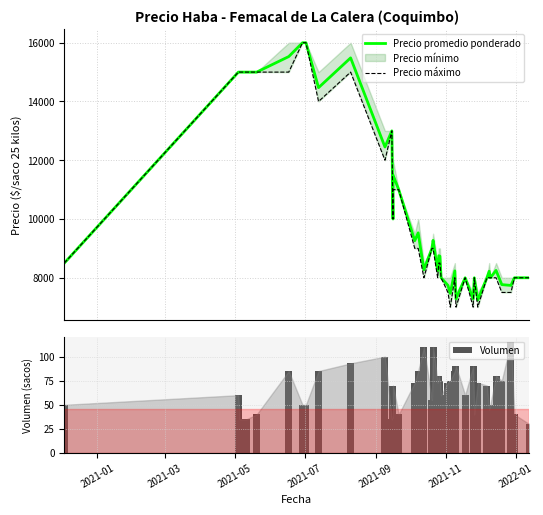

Which series has the largest total across all categories?

Precio promedio ponderado